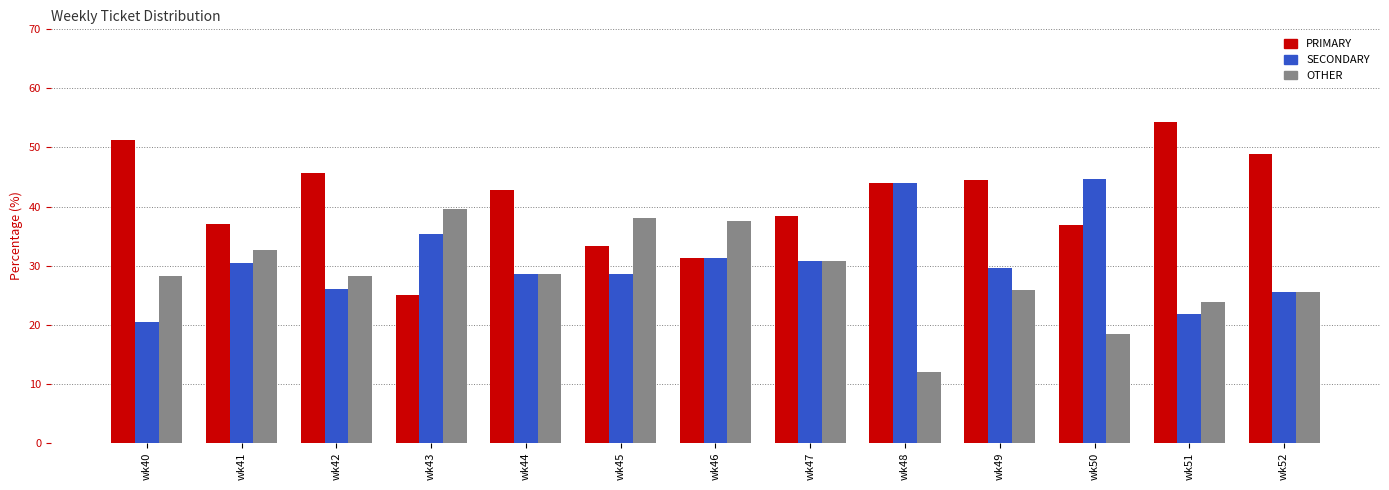

List the series in order of their overall mean, lowest first.

OTHER, SECONDARY, PRIMARY